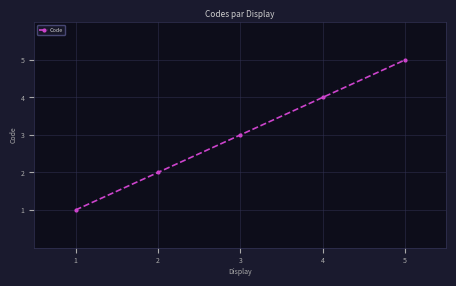

What is the sum of all values?

15